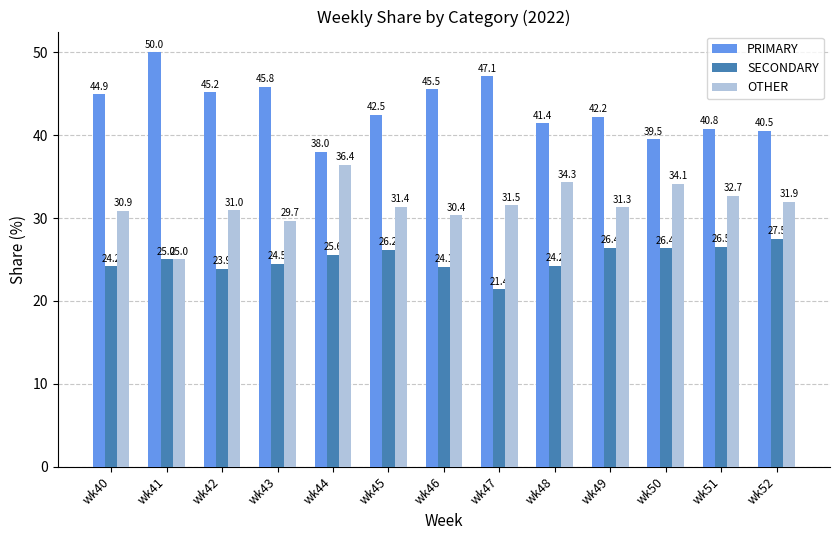

Are the bars horizontal?

No